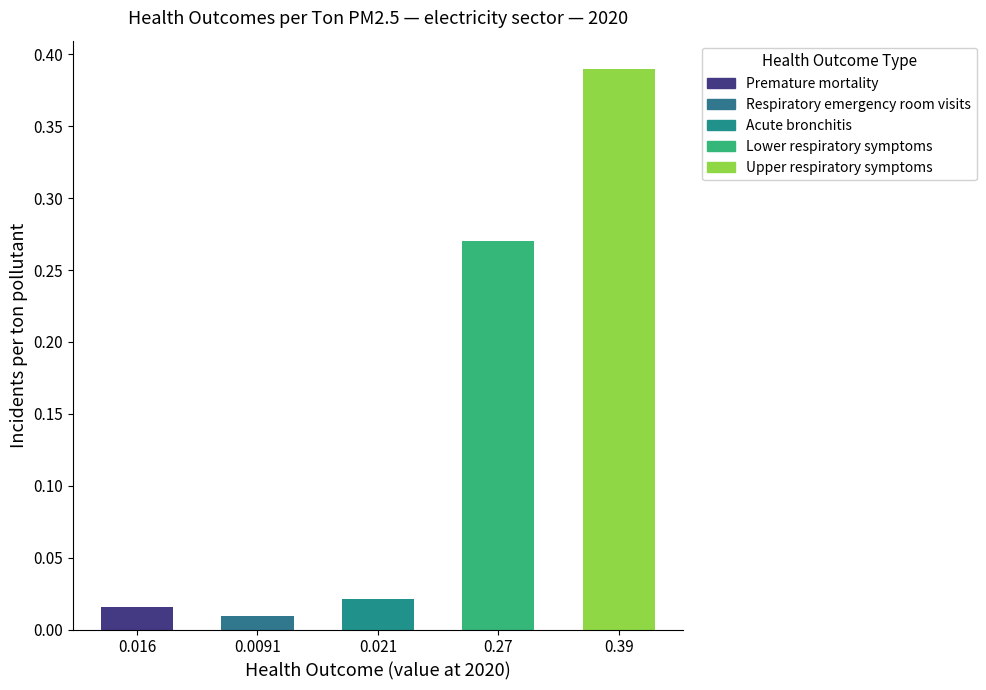

The Upper respiratory symptoms series shows 0.3 at 2019. True or false?

False